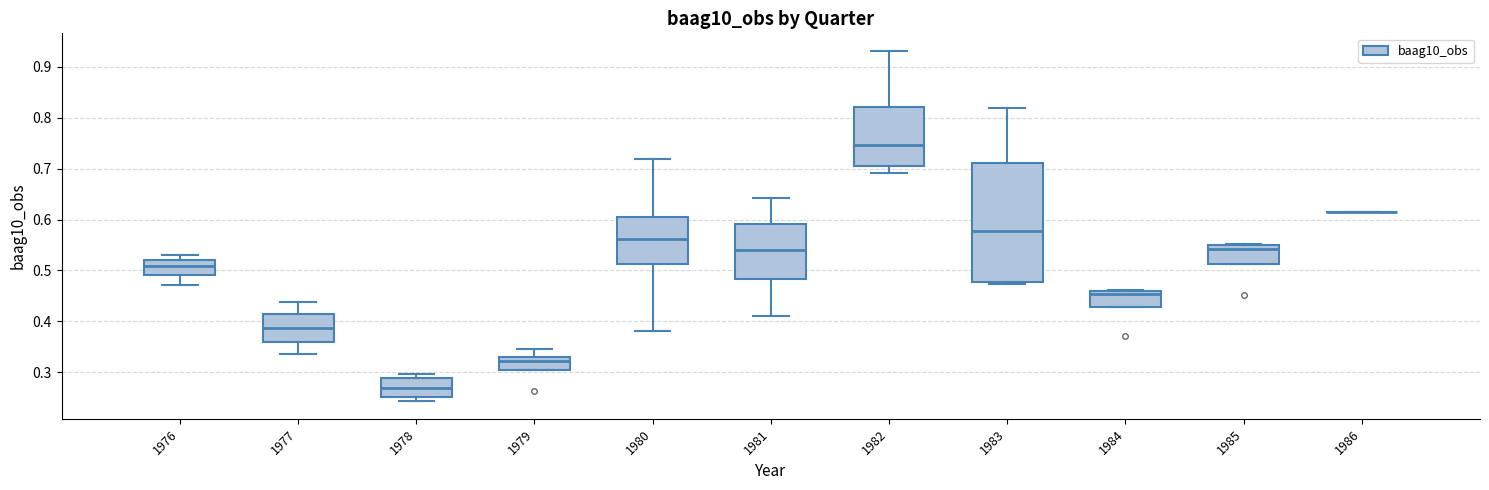

Reading left to right, transcribe this box plot: for each box, give where its median line is, the range the box spans, and where its two whiskers end, as read against the y-axis. The values are not printed on the chart, so give them approximately, as read against the axis.

1976: median 0.51, box 0.49 to 0.52, whiskers 0.47 to 0.53
1977: median 0.39, box 0.36 to 0.42, whiskers 0.34 to 0.44
1978: median 0.27, box 0.25 to 0.29, whiskers 0.24 to 0.30
1979: median 0.32, box 0.31 to 0.33, whiskers 0.31 to 0.34
1980: median 0.56, box 0.51 to 0.60, whiskers 0.38 to 0.72
1981: median 0.54, box 0.48 to 0.59, whiskers 0.41 to 0.64
1982: median 0.75, box 0.70 to 0.82, whiskers 0.69 to 0.93
1983: median 0.58, box 0.48 to 0.71, whiskers 0.47 to 0.82
1984: median 0.45, box 0.43 to 0.46, whiskers 0.43 to 0.46
1985: median 0.54, box 0.51 to 0.55, whiskers 0.51 to 0.55
1986: box collapsed to a line at 0.61, whiskers 0.61 to 0.61